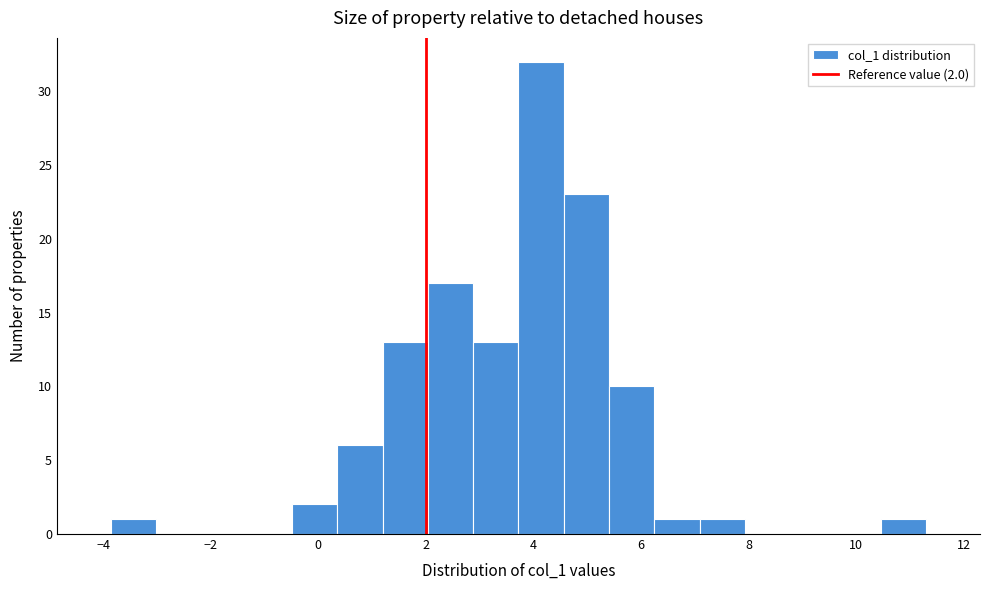

Over which range of the x-axis is the bar tallest?

3.8 to 4.6